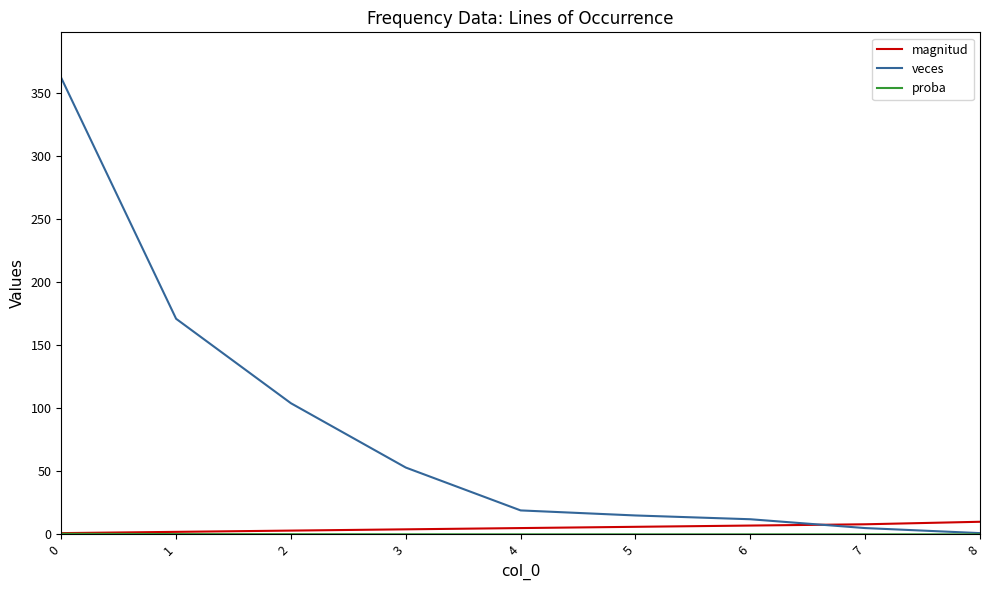

Which series has the widest spread of values?

veces